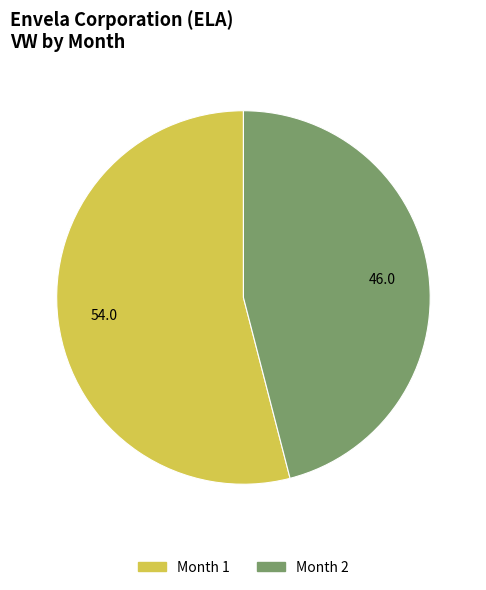

Count the number of slices in the pie.

2